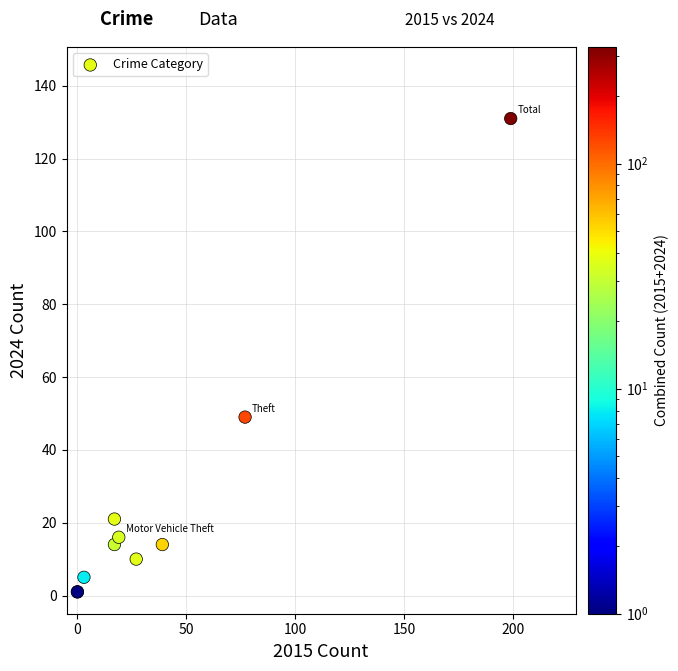

What Y value in the scatter plot is closest to 66?

49